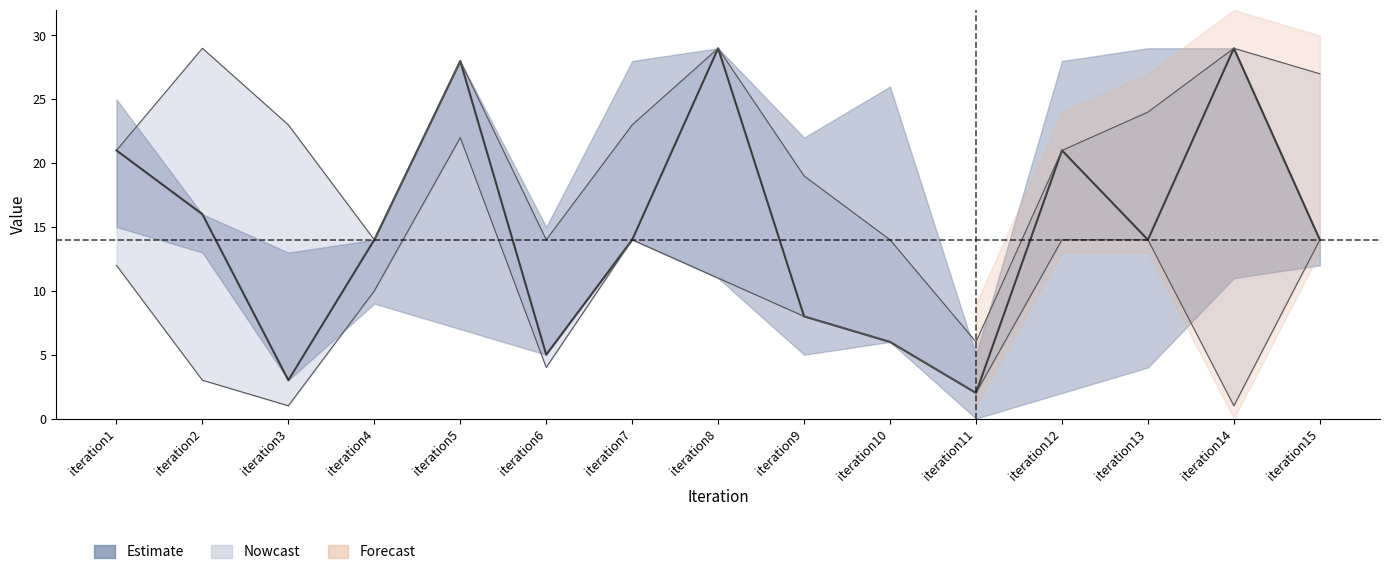

True or false: col_6 and col_1 intersect in this chart.

False